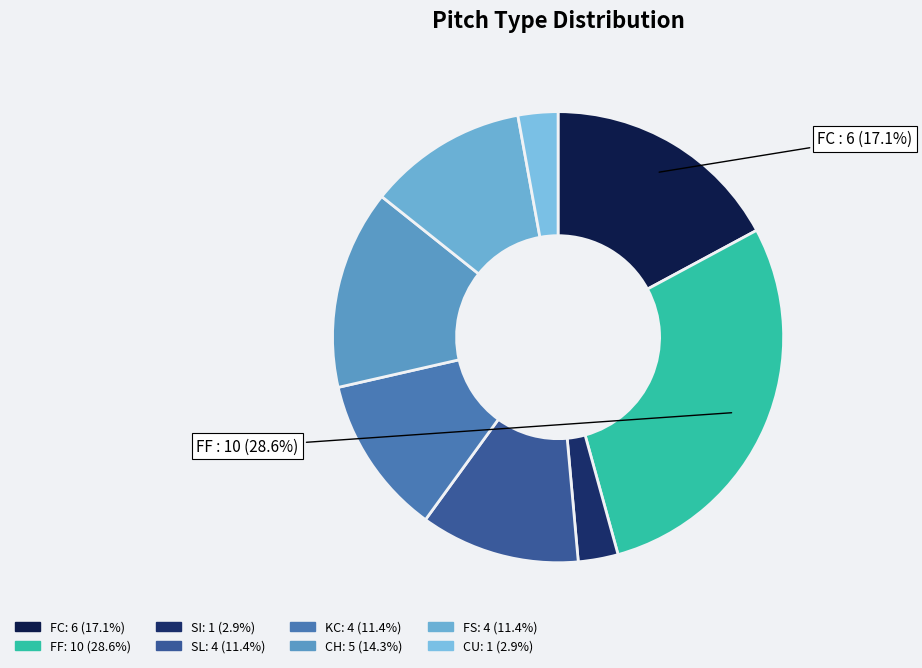

How many segments does this pie chart have?

8